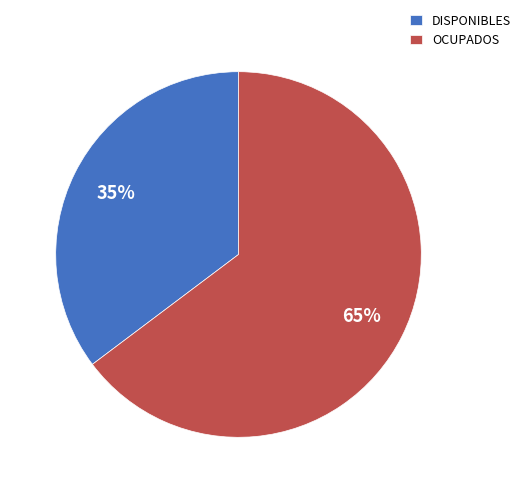

Rank the categories by value from highest to lowest.

OCUPADOS, DISPONIBLES